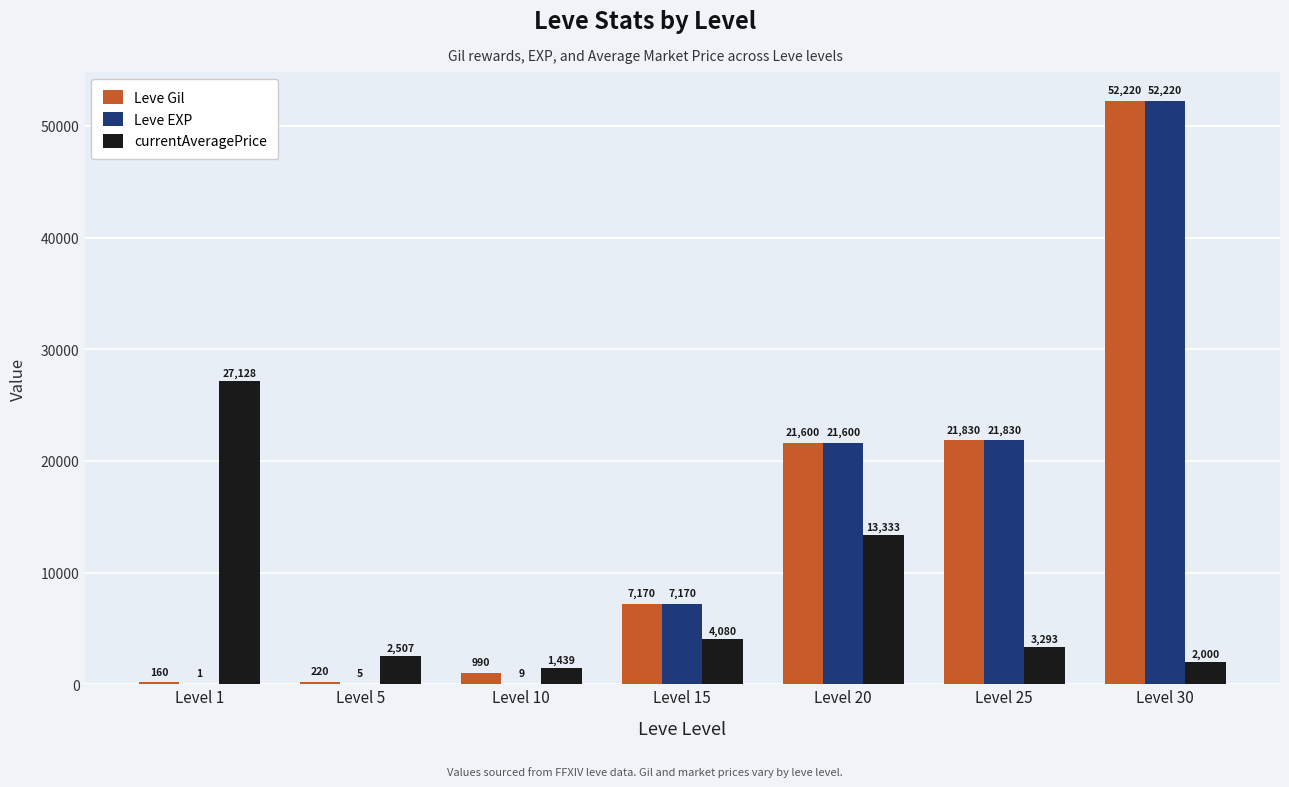

What is the sum of all Leve Gil values?

104190